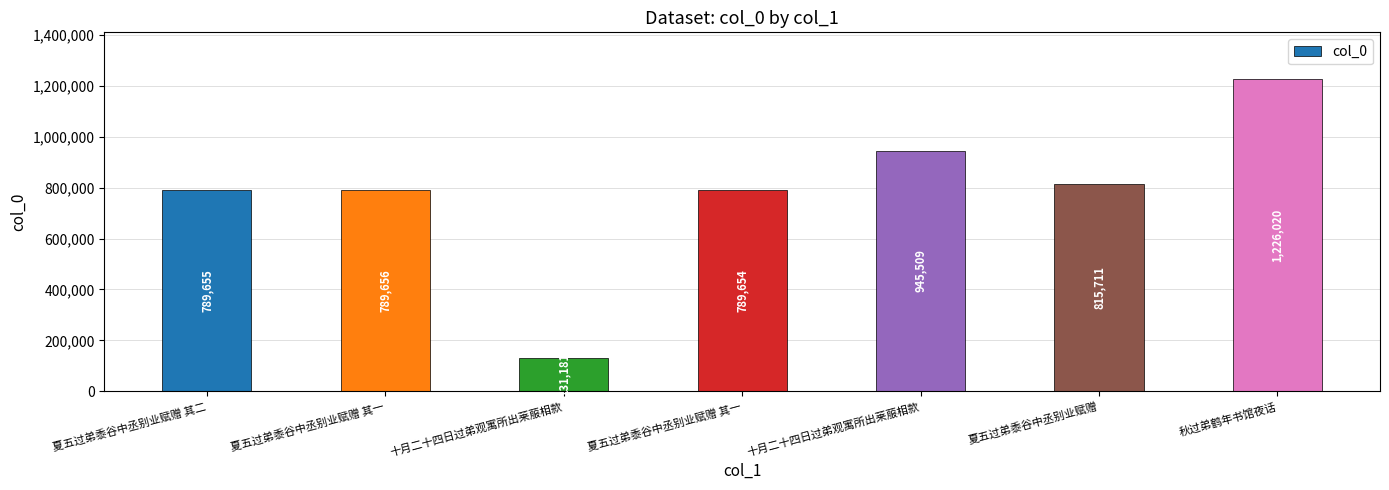

At which category does the chart reach its peak across all series?

秋过弟鹤年书馆夜话